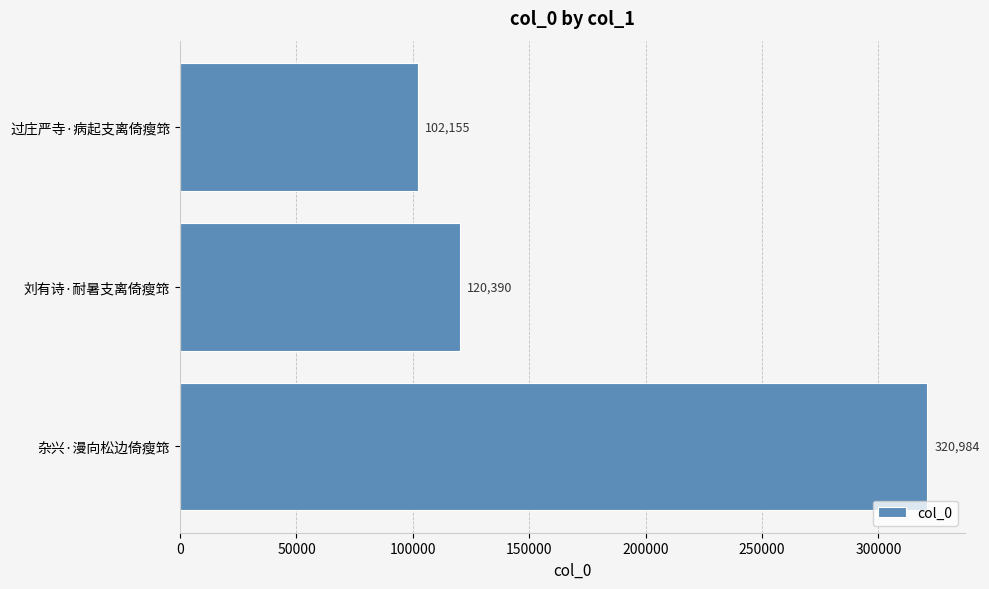

The chart shows a value of 120390 at 刘有诗·耐暑支离倚瘦筇. True or false?

True